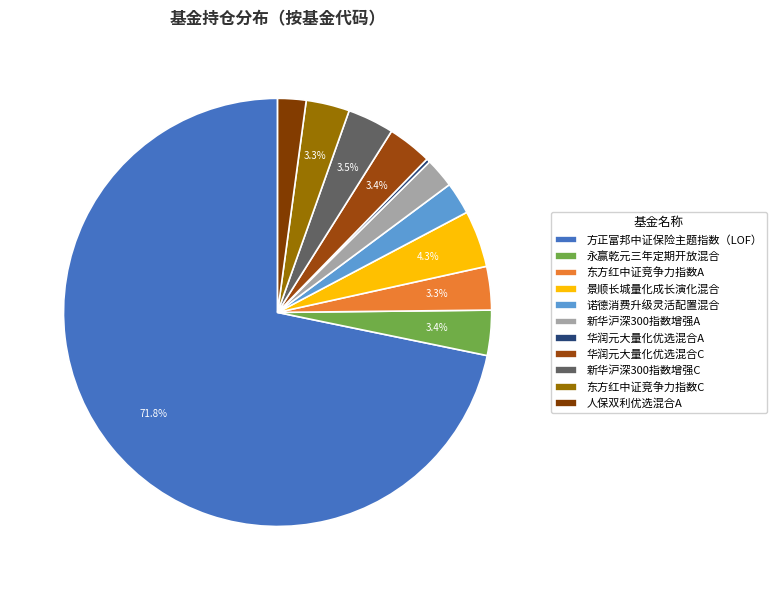

Is it true that 新华沪深300指数增强A is 2% of the pie?

True